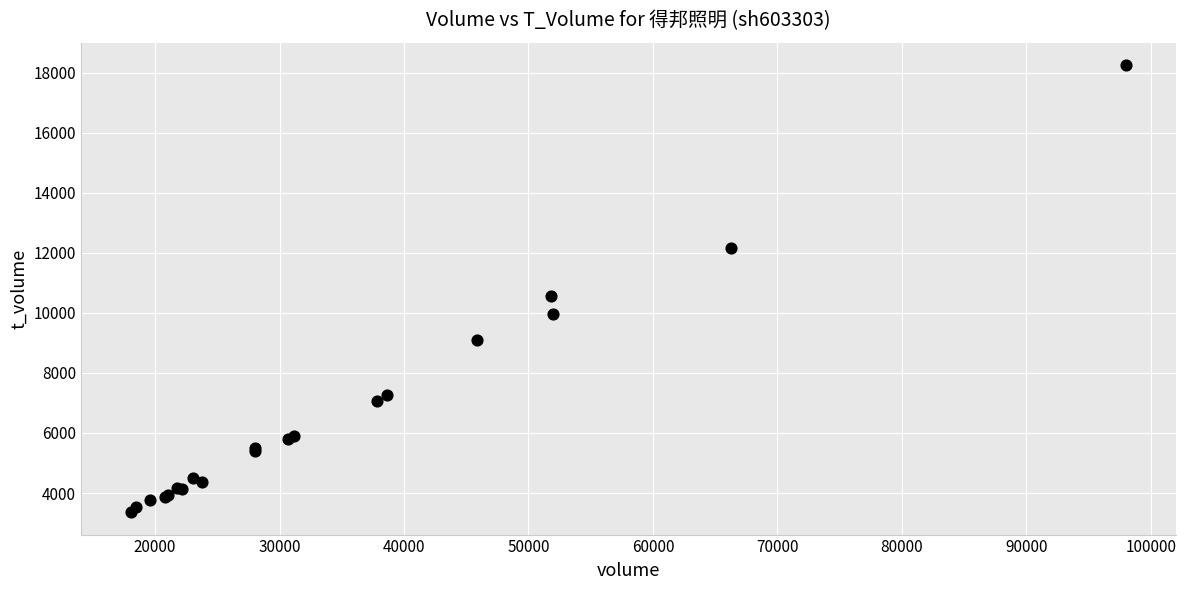

What Y value in the scatter plot is closest to 10807?

10547